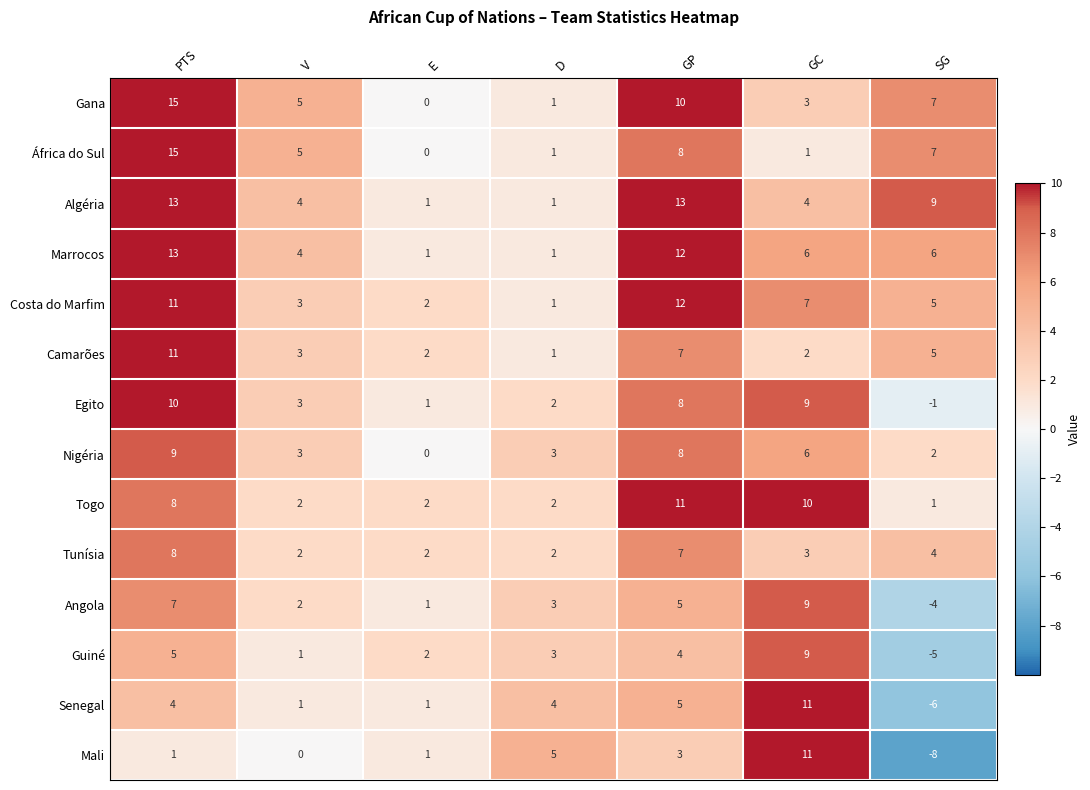

What is the sum of the Mali values at GP and D?

8